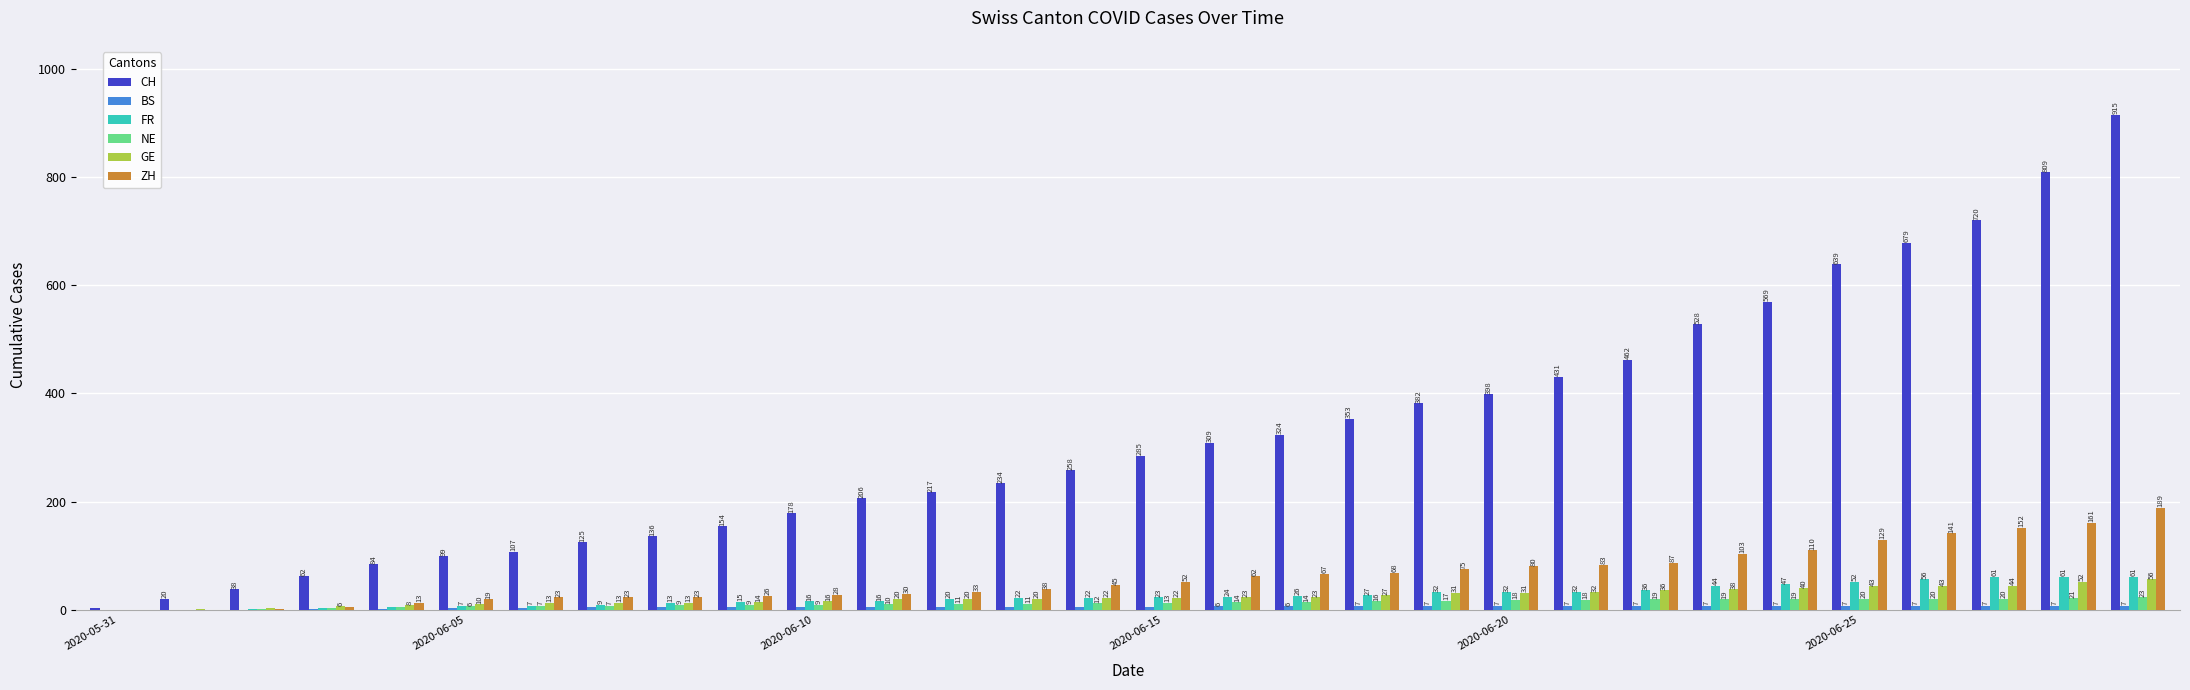

What is the maximum value for ZH?

189